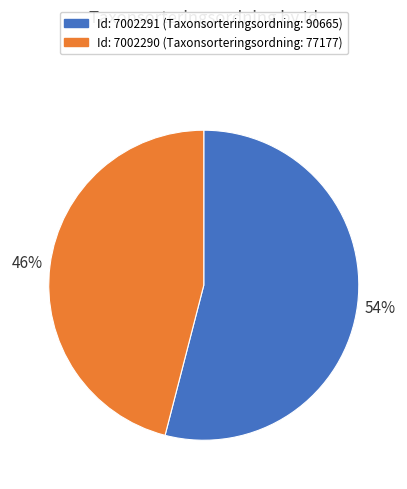

Is there a majority slice in this chart?

Yes